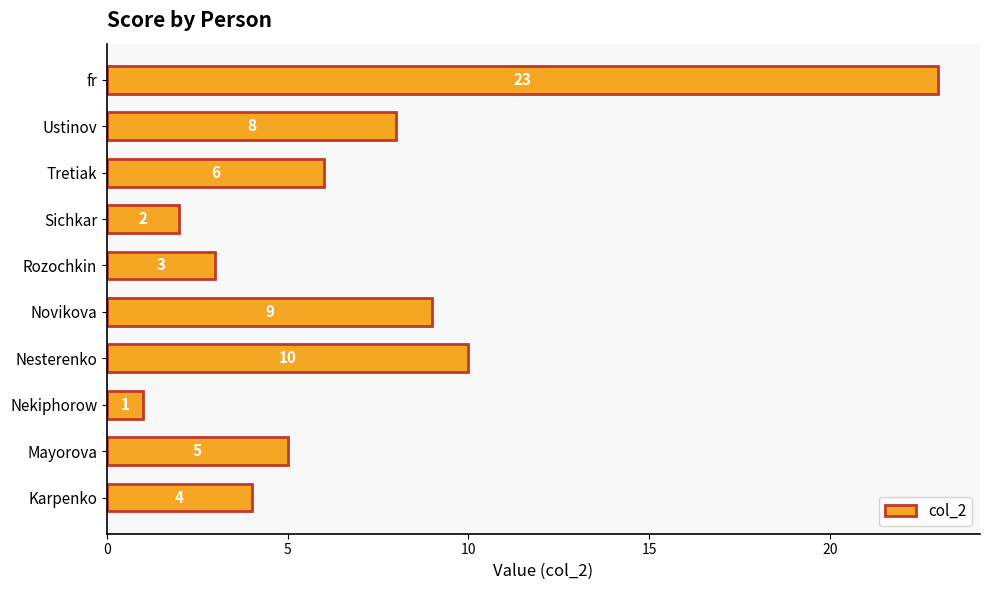

List the labels in order of value, largest first.

fr, Nesterenko, Novikova, Ustinov, Tretiak, Mayorova, Karpenko, Rozochkin, Sichkar, Nekiphorow